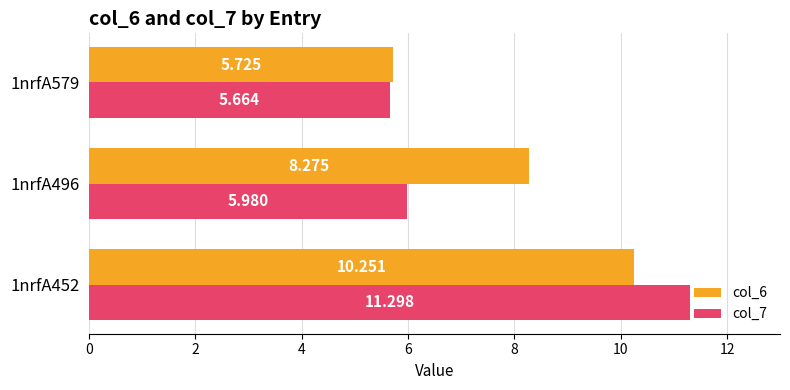

Reading left to right, transcribe all the data shown in this chart.

col_6: 10.3	8.3	5.7
col_7: 11.3	6.0	5.7